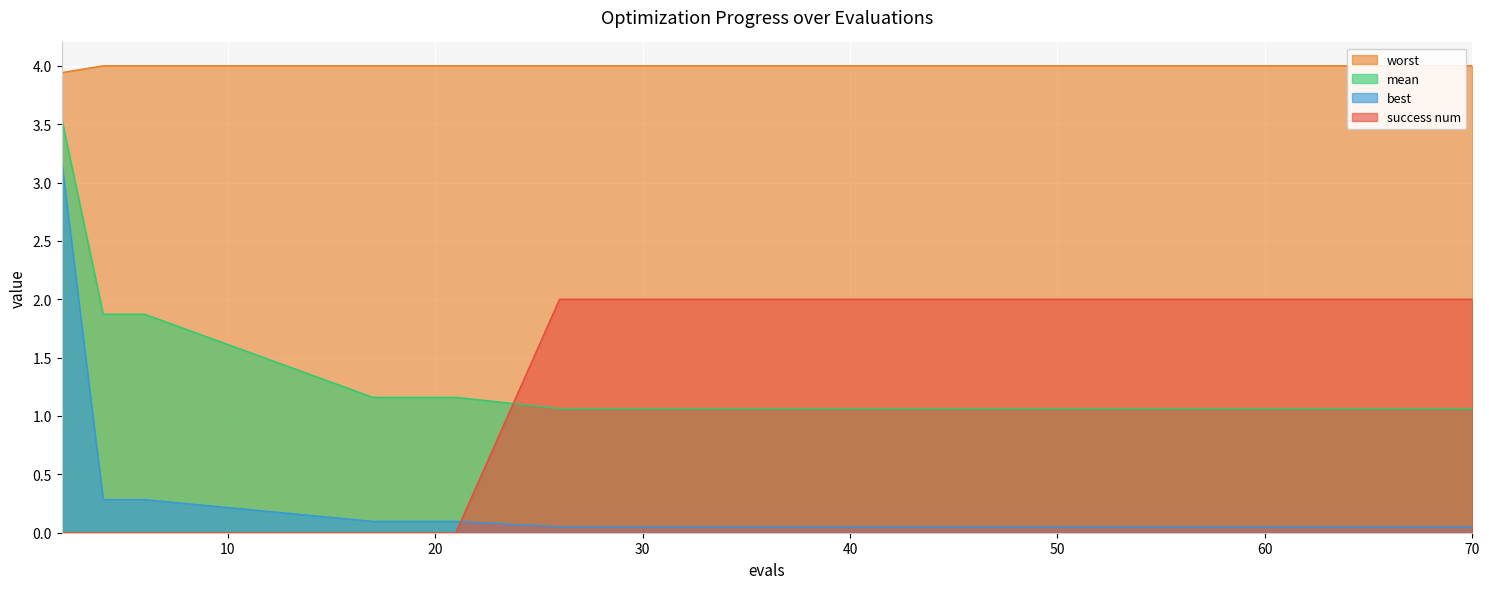

What is the value of the best point at the 7th from the left?

0.1